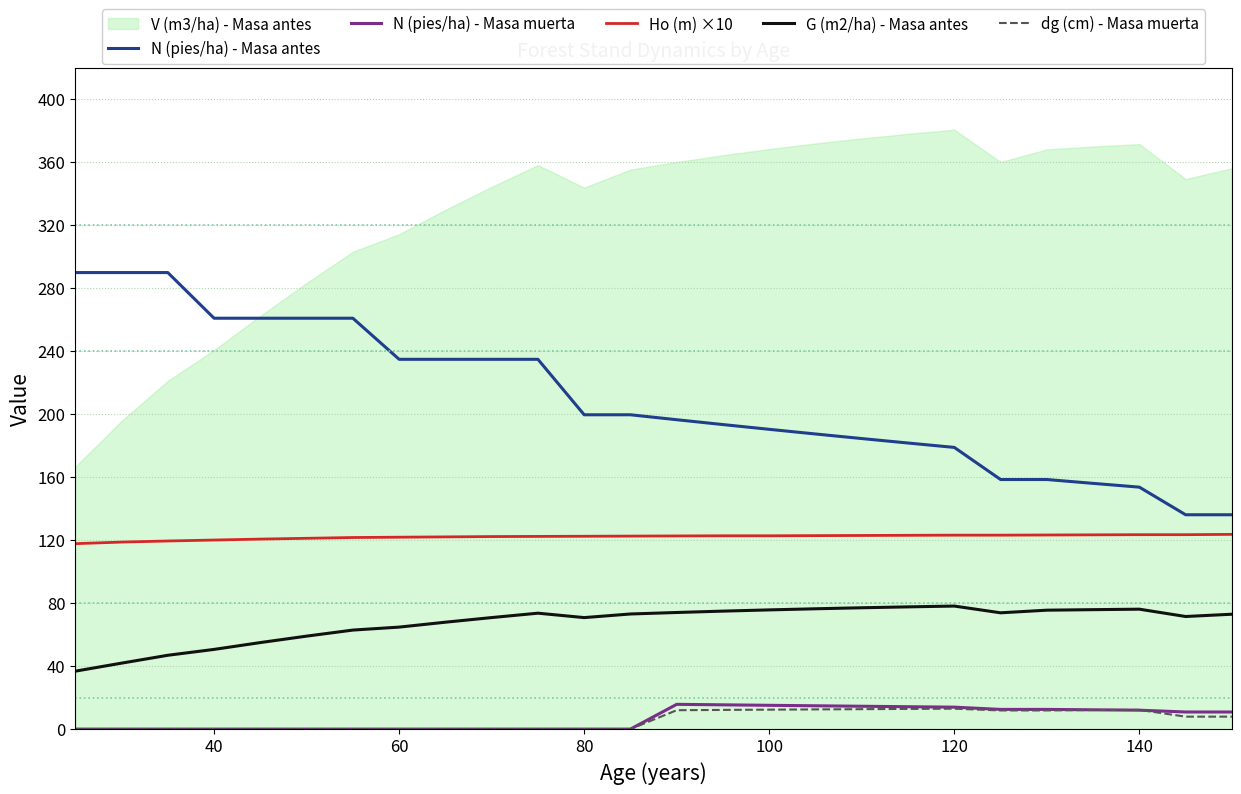

True or false: dg (cm) - Masa muerta and G (m2/ha) - Masa antes cross at least once.

False